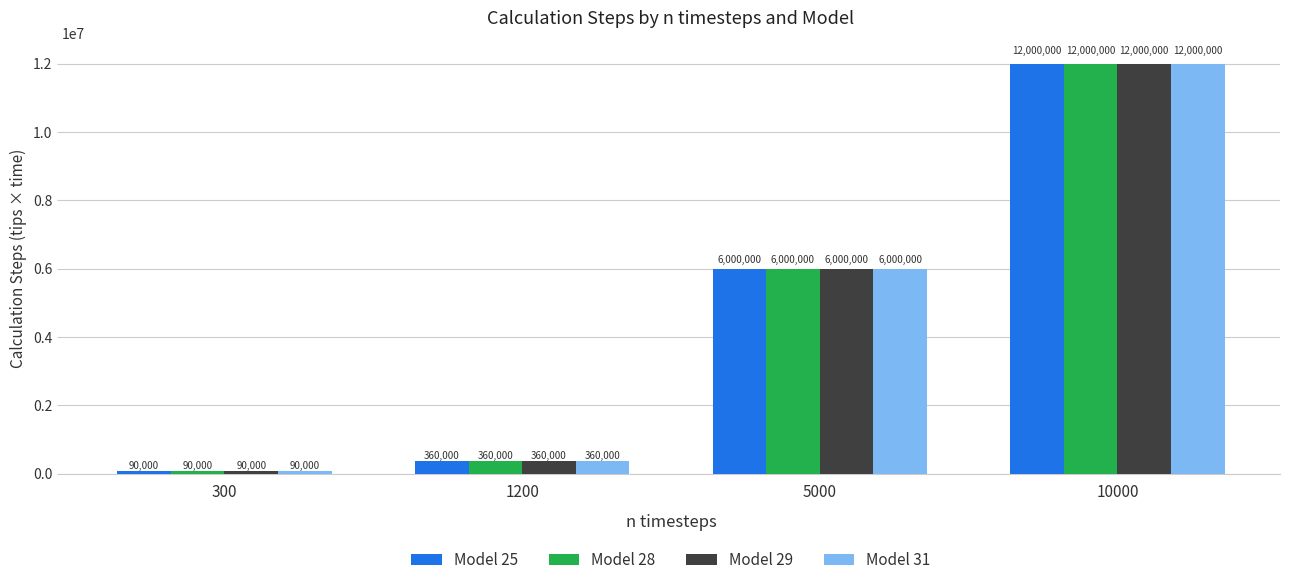

How many bars are there in each group?

4